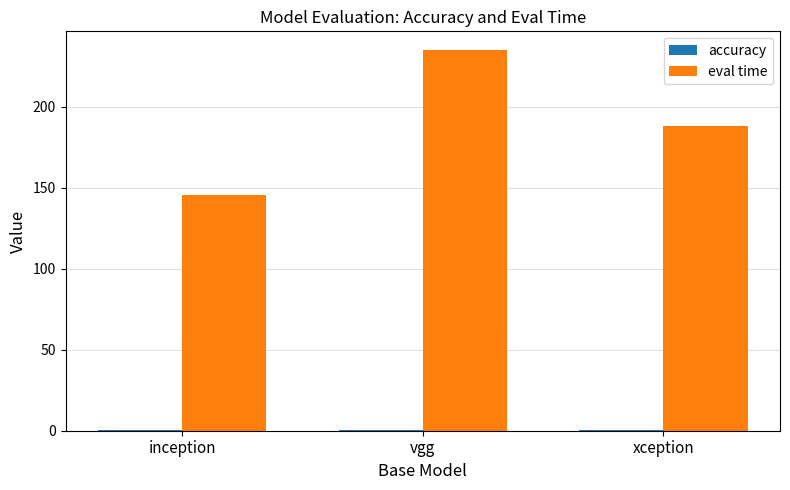

The eval time series shows 234.8 at vgg. True or false?

True